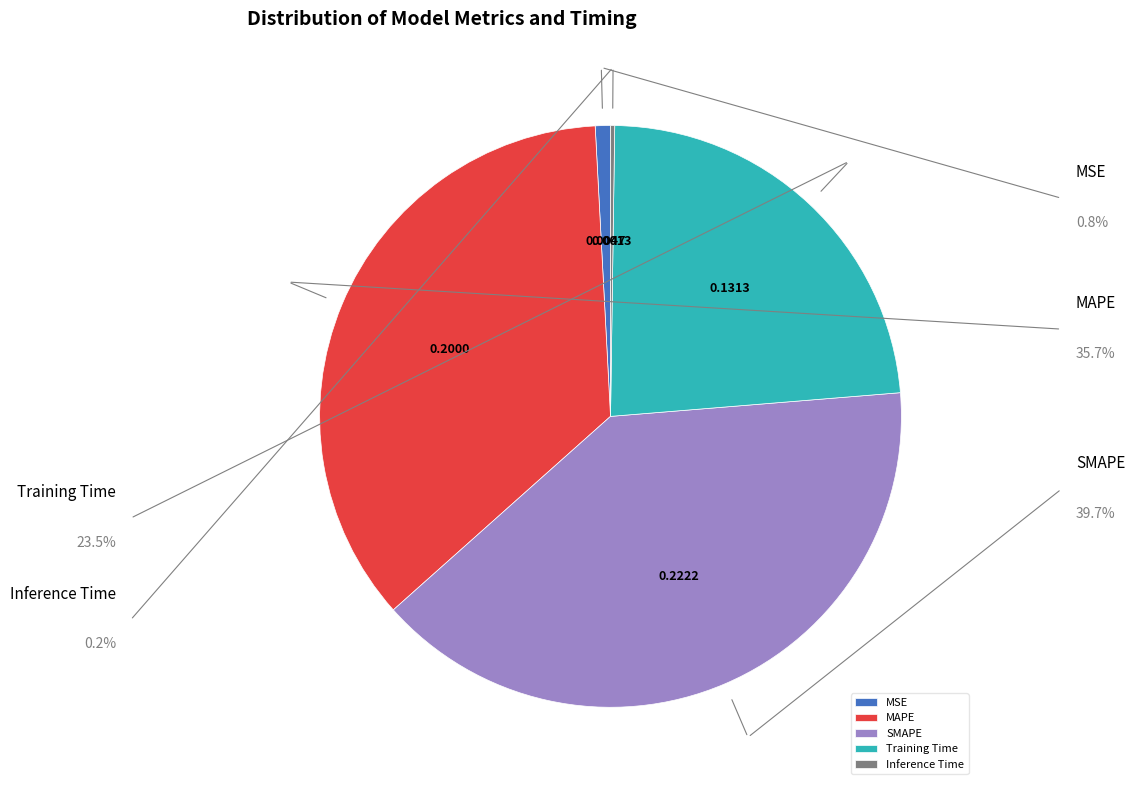

Is there a majority slice in this chart?

No